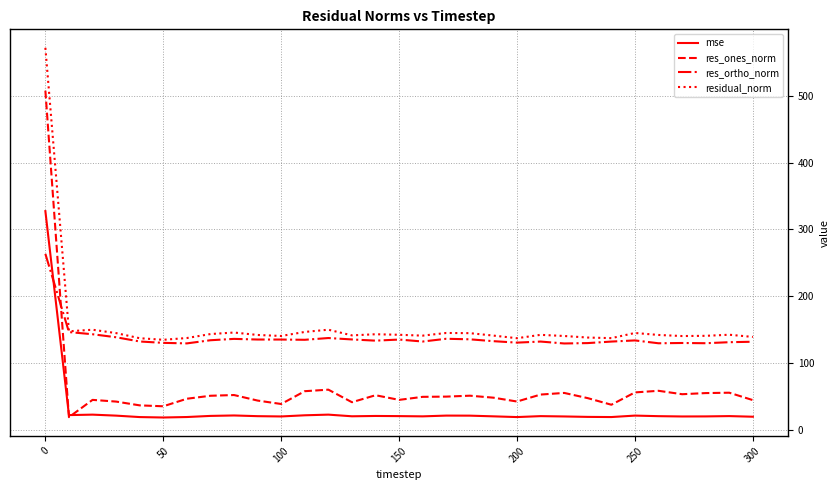

What is the greatest value displayed?

572.2